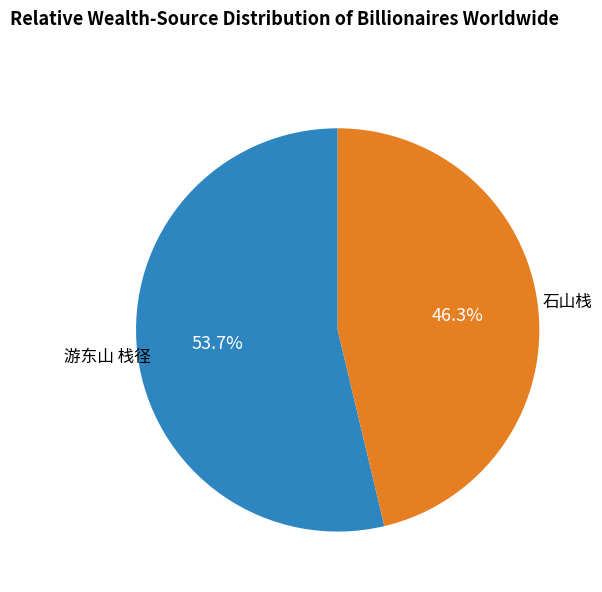

Is there a majority slice in this chart?

Yes